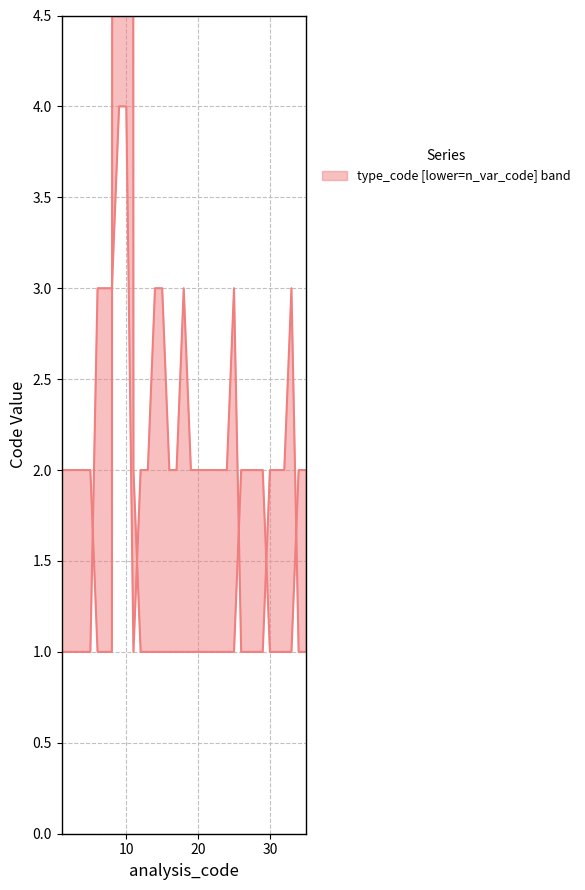

What is the difference between the type_code values at 25 and 11?

1